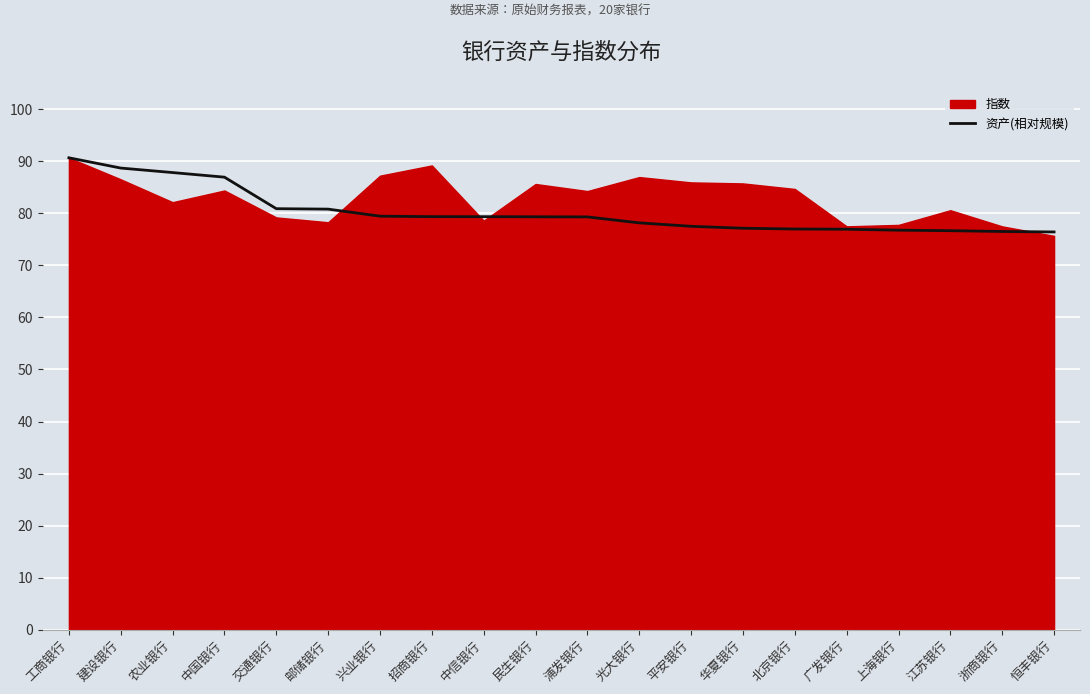

What is the lowest value of the 资产(相对规模) series?

76.4